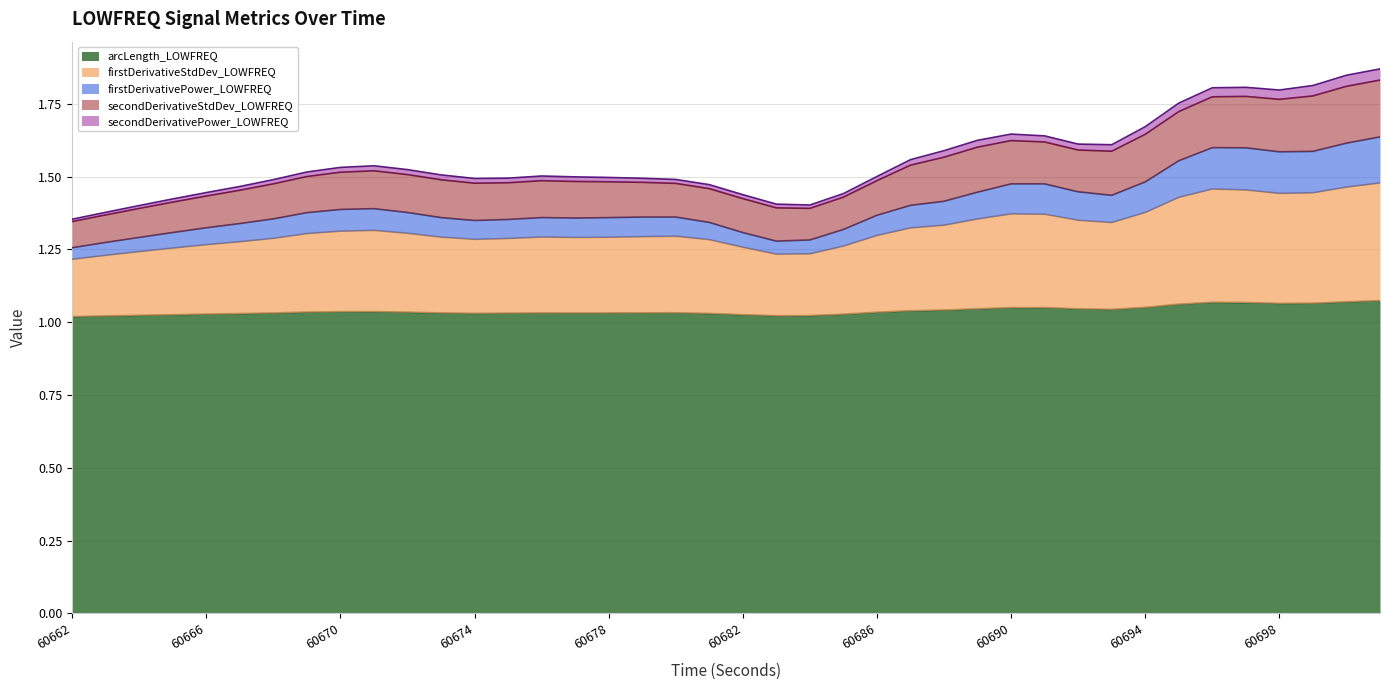

Which series has the widest spread of values?

secondDerivativeStdDev_LOWFREQ